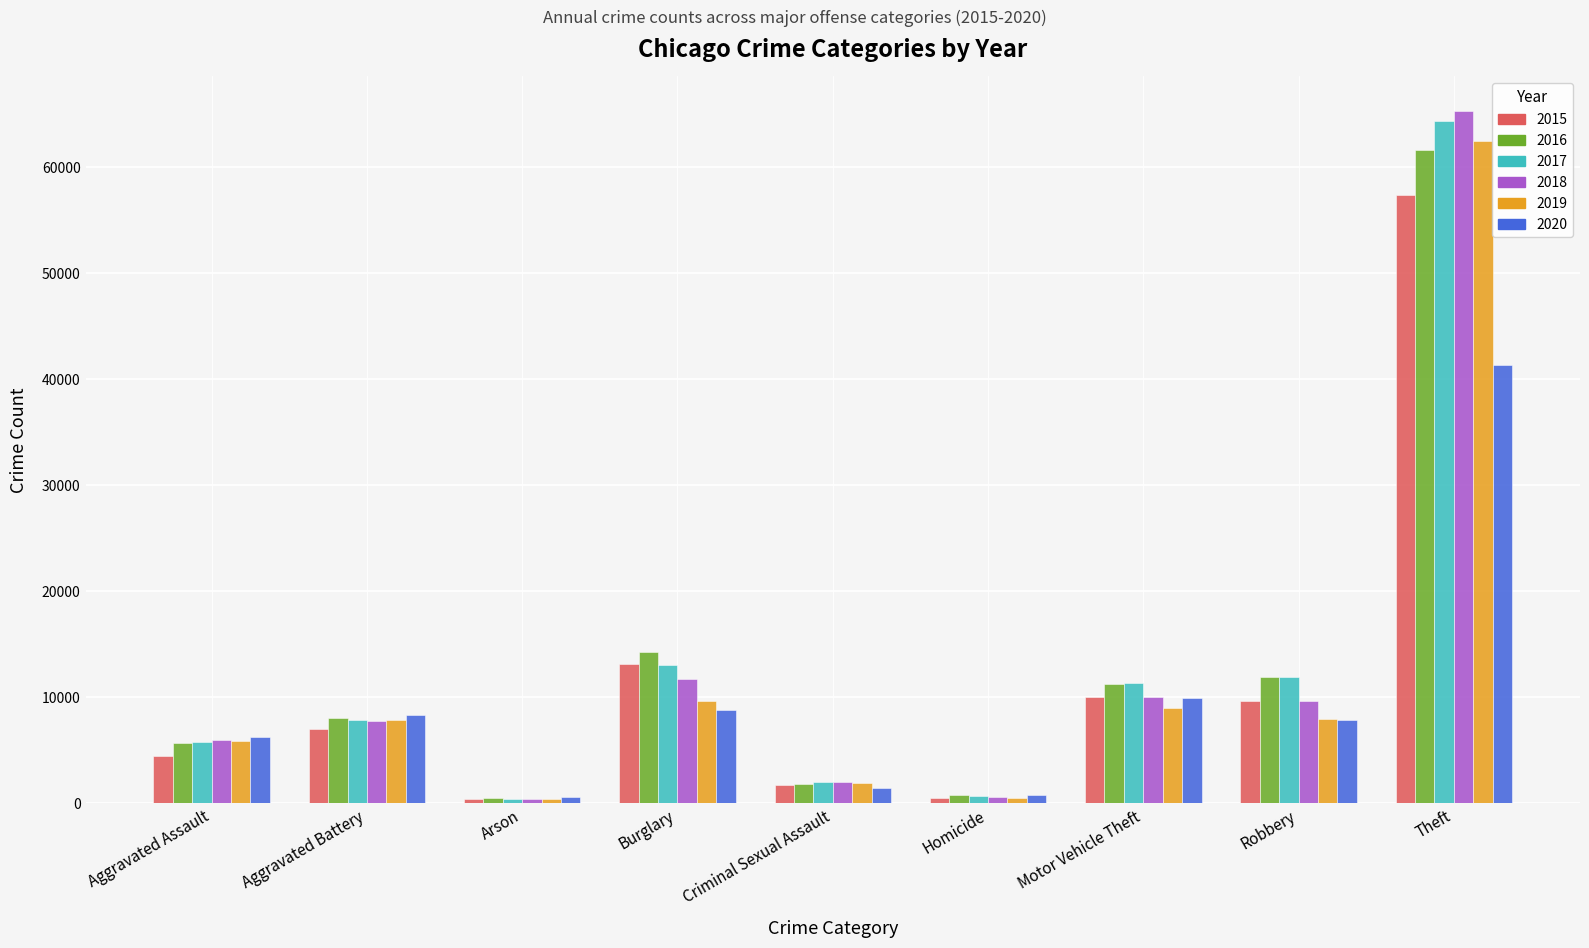

The value of 2018 at Robbery is 9681. True or false?

True